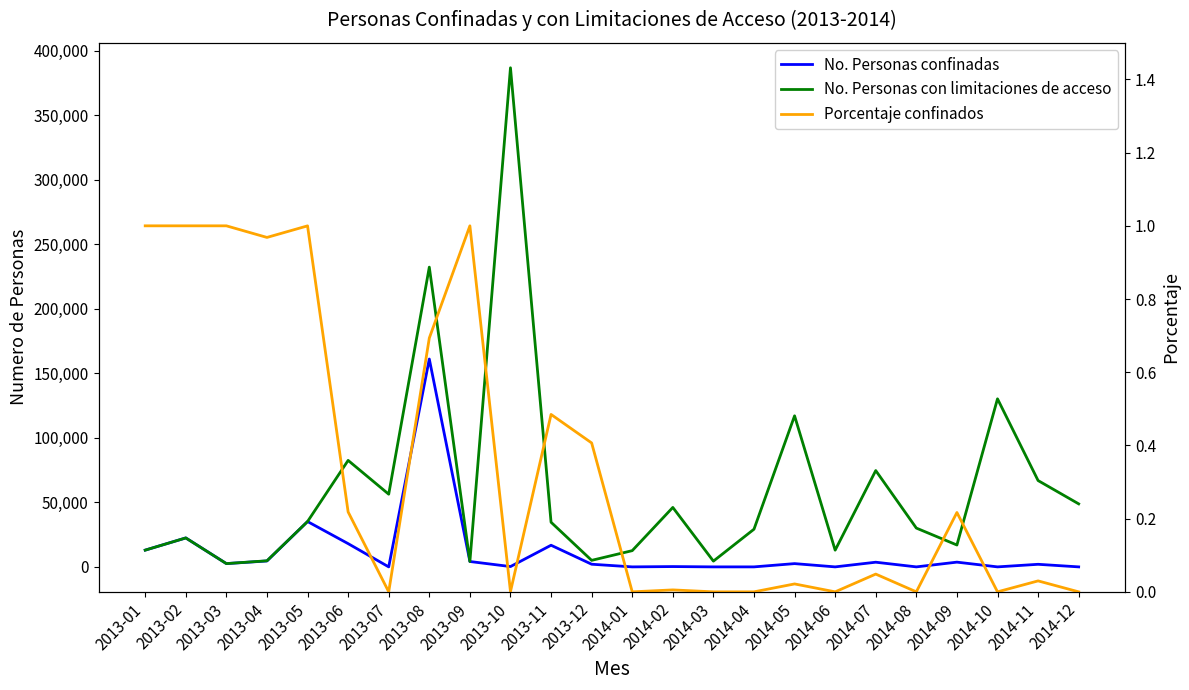

True or false: No. Personas con limitaciones de acceso has more than 2 interior local peaks.

True